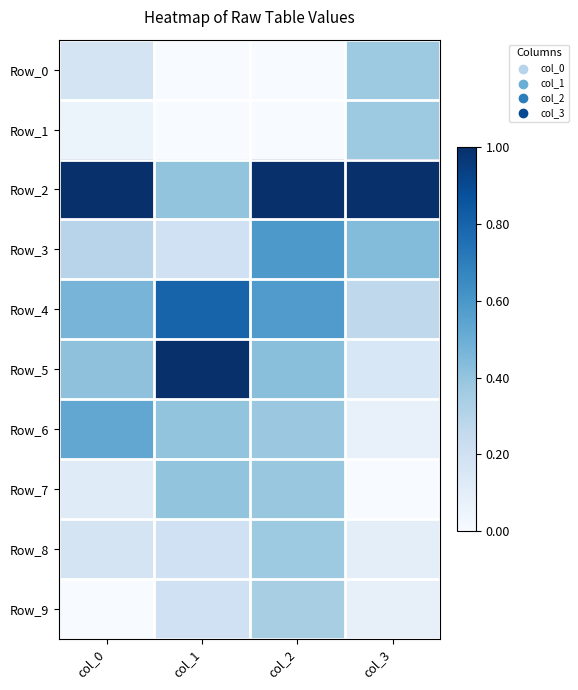

Which series has the largest range (max minus min)?

Row_5